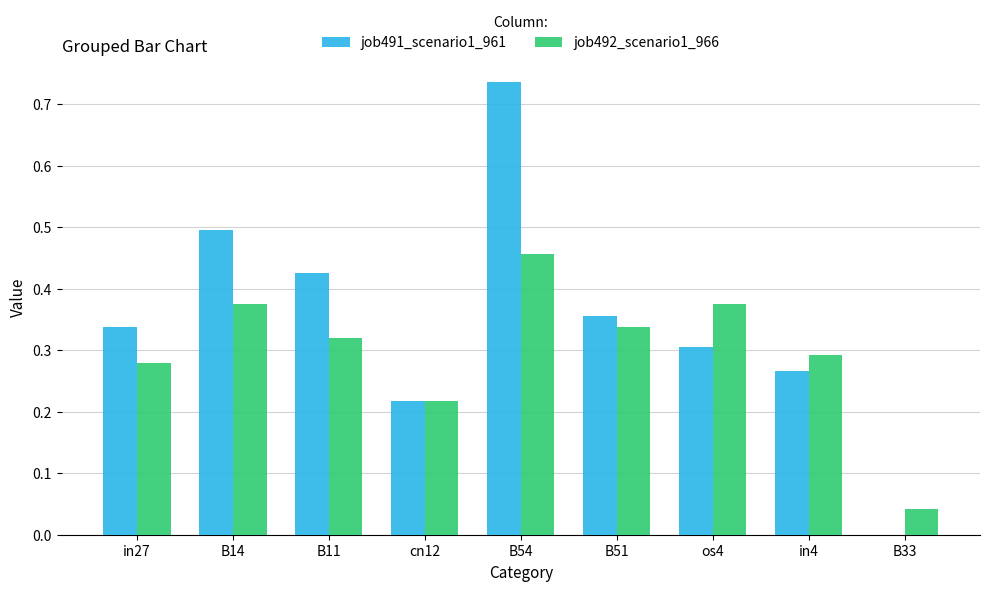

What is the sum of all job492_scenario1_966 values?

2.7